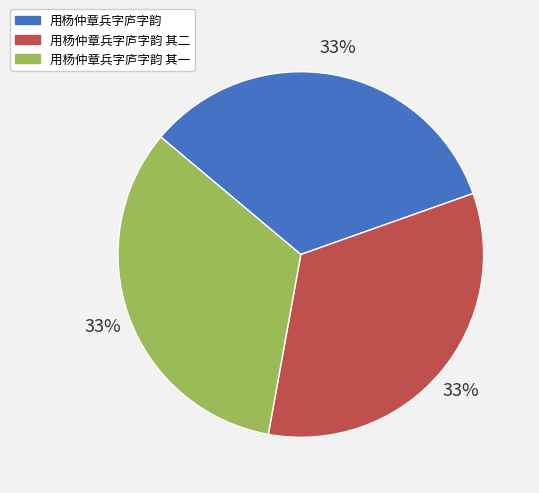

How many segments does this pie chart have?

3